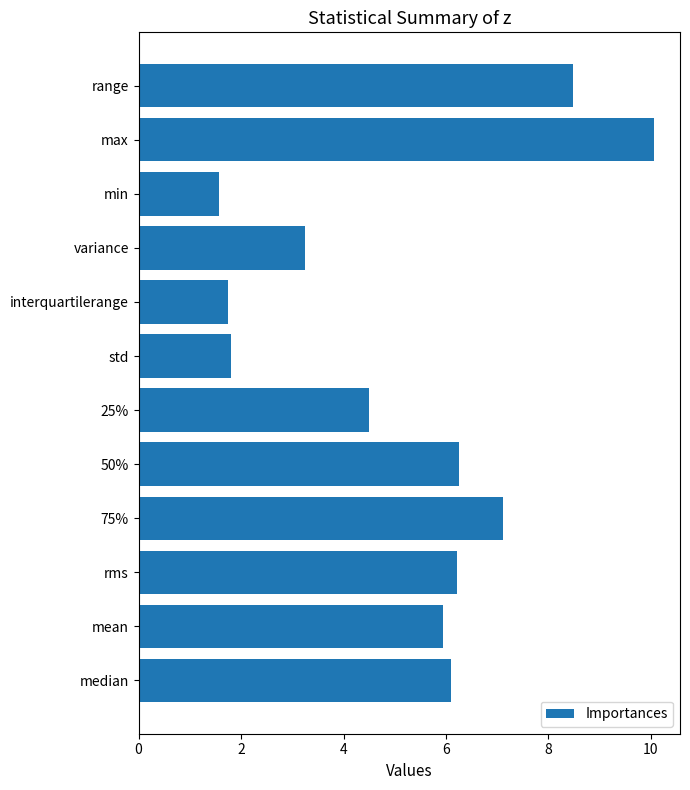

What is the average value?

5.3